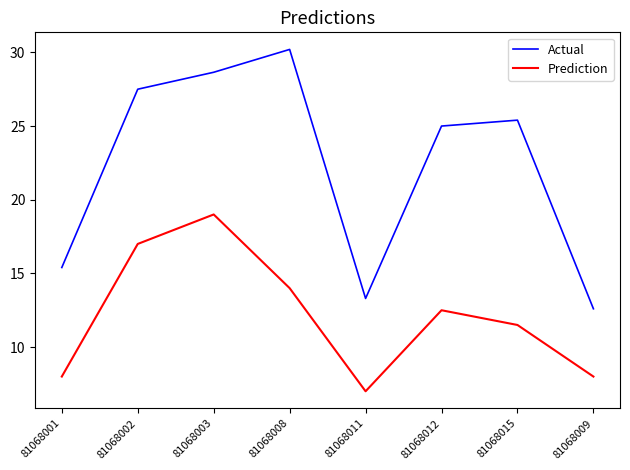

Is this an area chart (filled region under the line)?

No